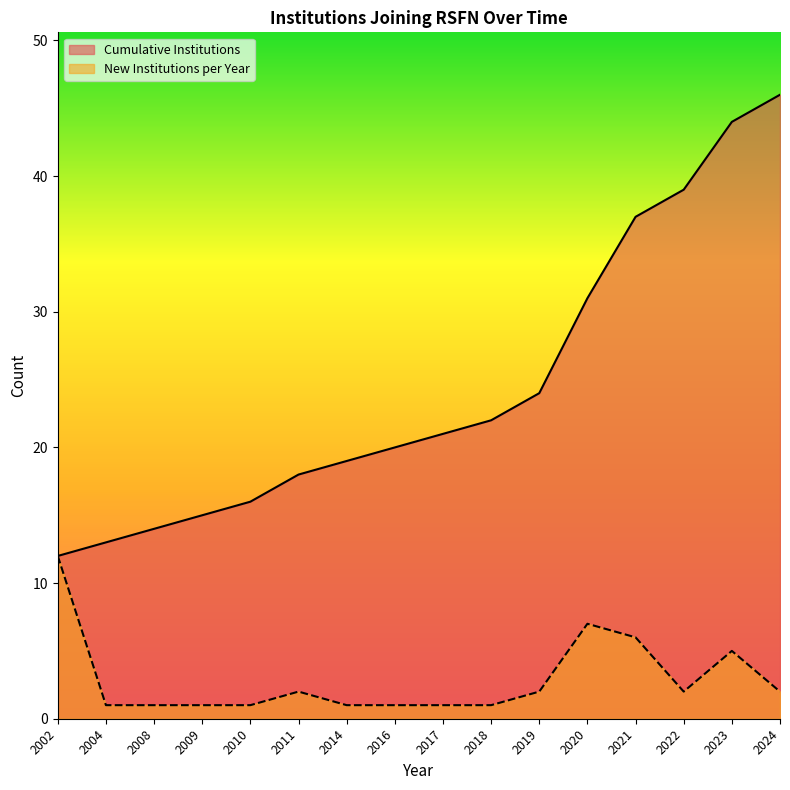

What is the difference between the maximum and minimum values in the Cumulative Institutions series?

34